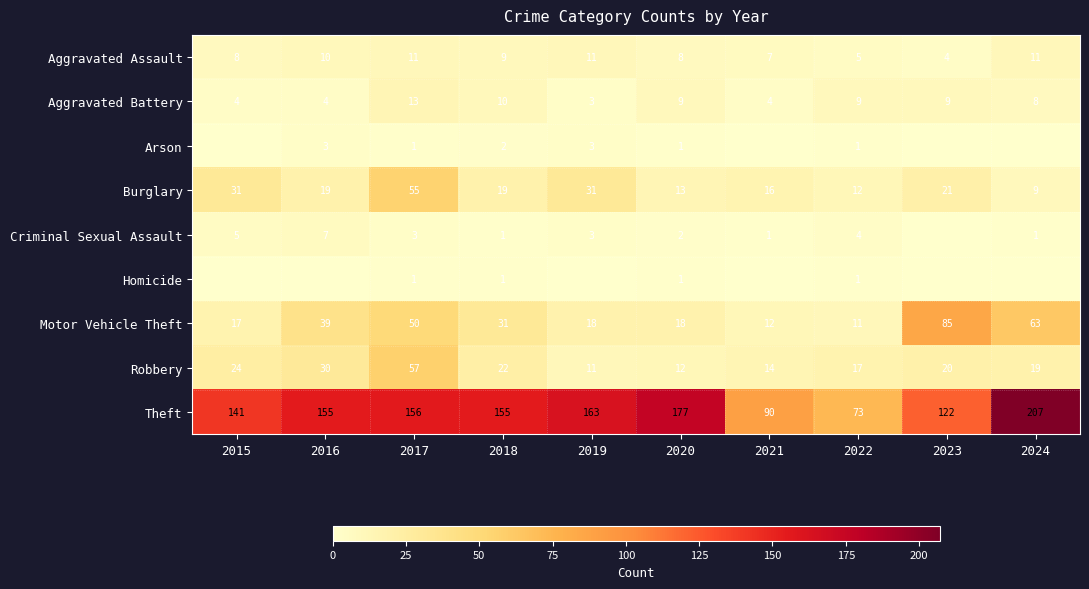

What is the difference between the second highest and second lowest values in the Aggravated Battery series?

6